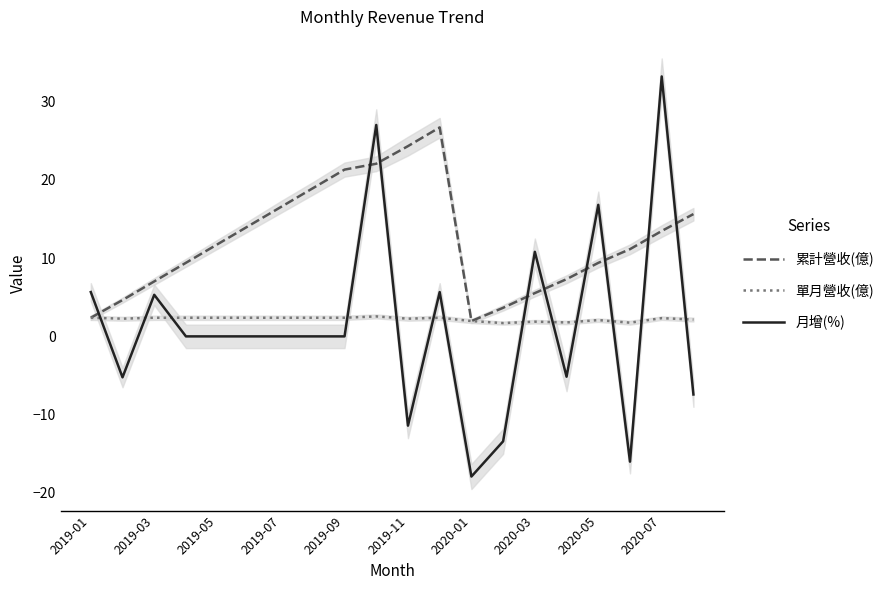

What is the difference between the highest and lowest values at 2019-01?

3.3